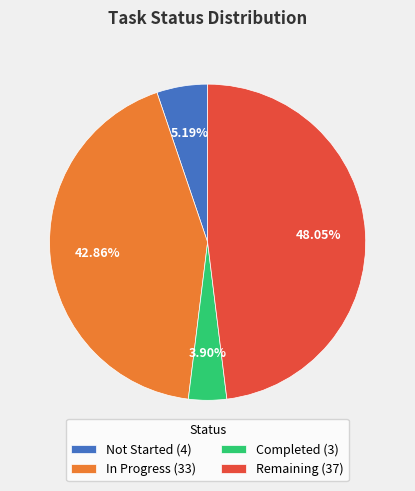

Combined, do Completed and Remaining account for over 50%?

Yes